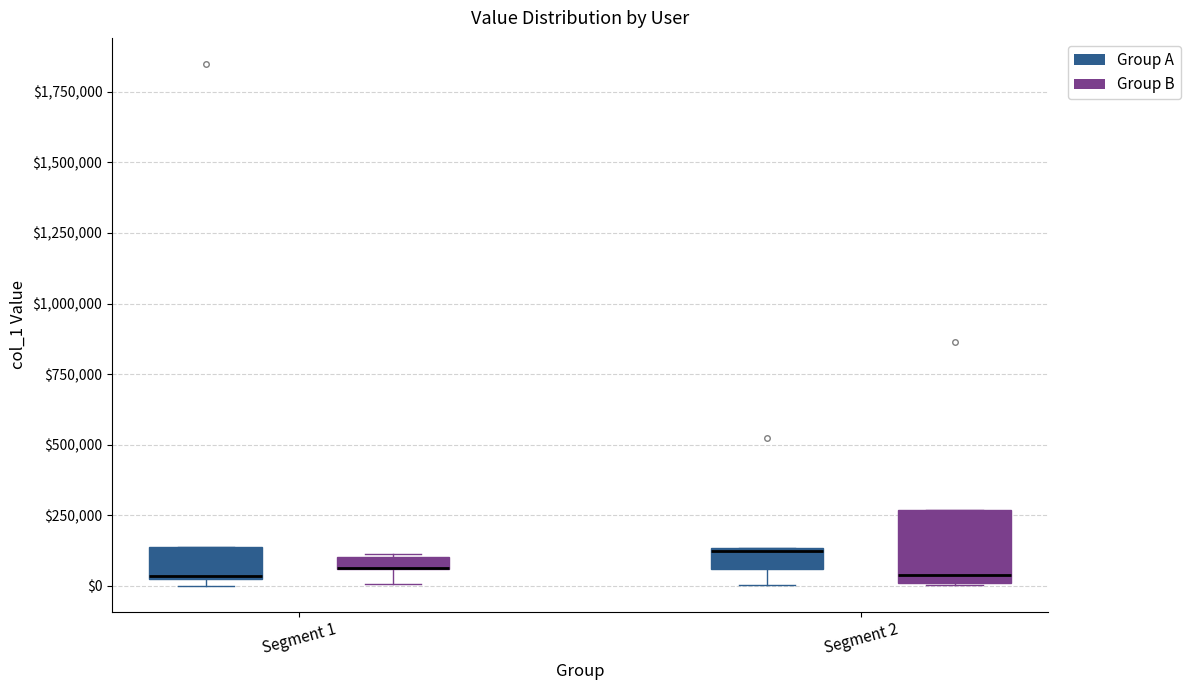

Where is the upper edge of the box for Segment 2 (Group B) on the y-axis? The values are not printed on the chart, so give them approximately, as read against the axis.

250000